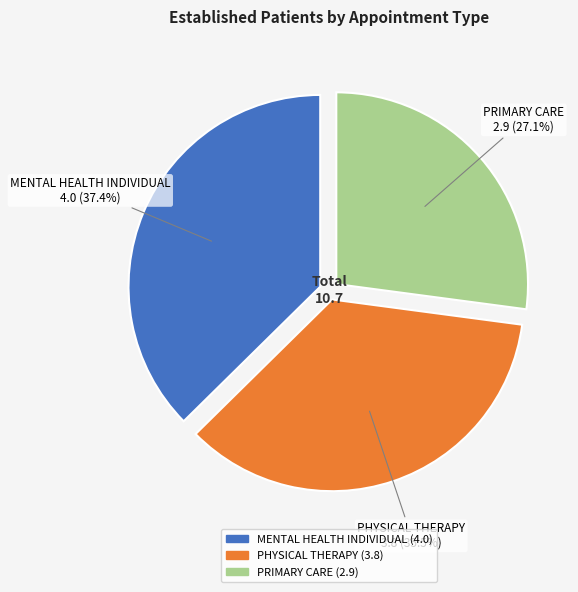

To the nearest percent, what portion does PRIMARY CARE represent?

27%